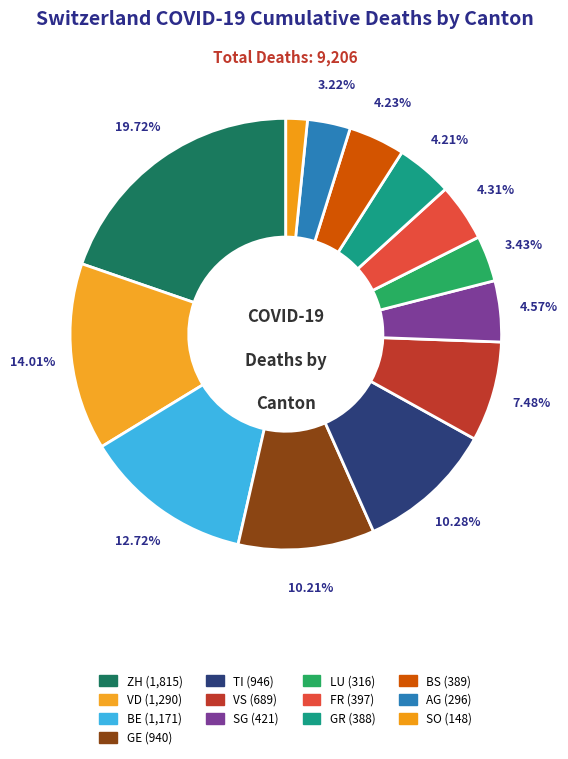

To the nearest percent, what is the difference between the VS and SO slice percentages?

6%